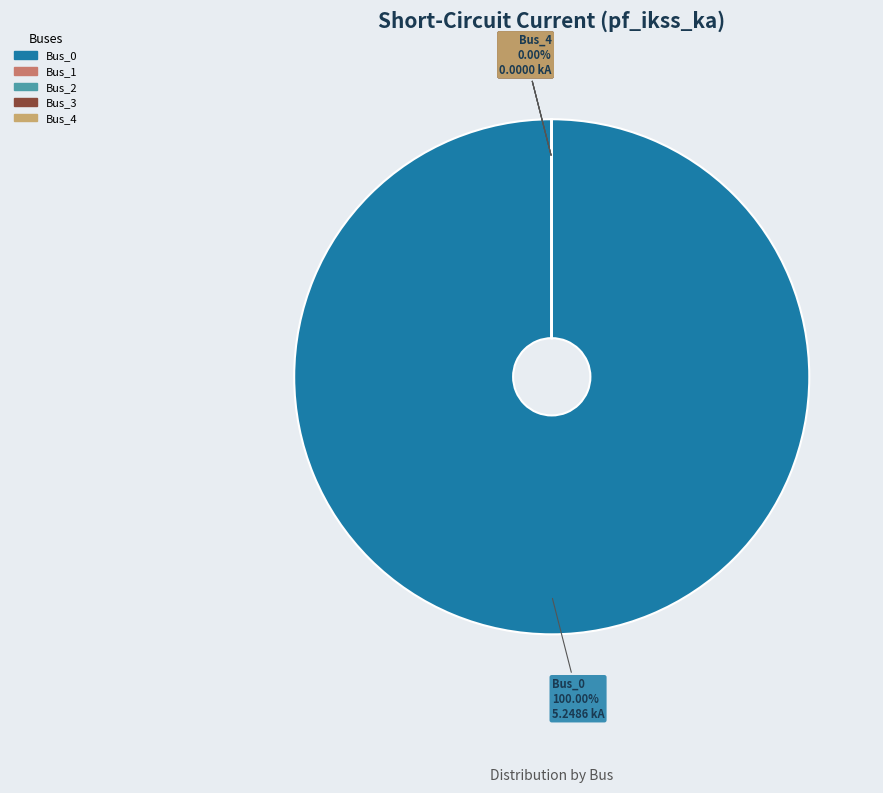

Which slice is the smallest?

Bus_1